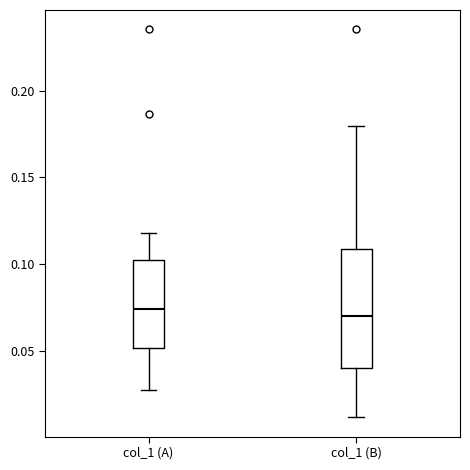

Where does the median line of the box for col_1 (A) sit on the y-axis? The values are not printed on the chart, so give them approximately, as read against the axis.

0.075